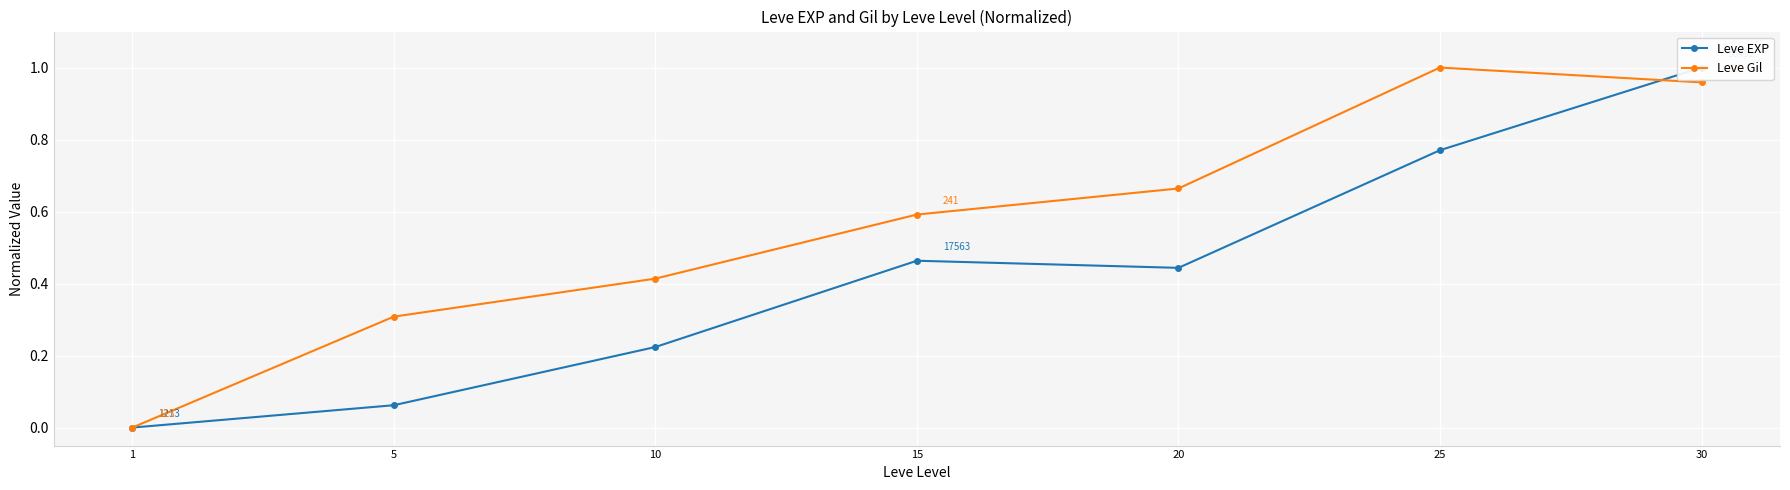

What is the value of the Leve Gil point at the 2nd from the left?

0.3